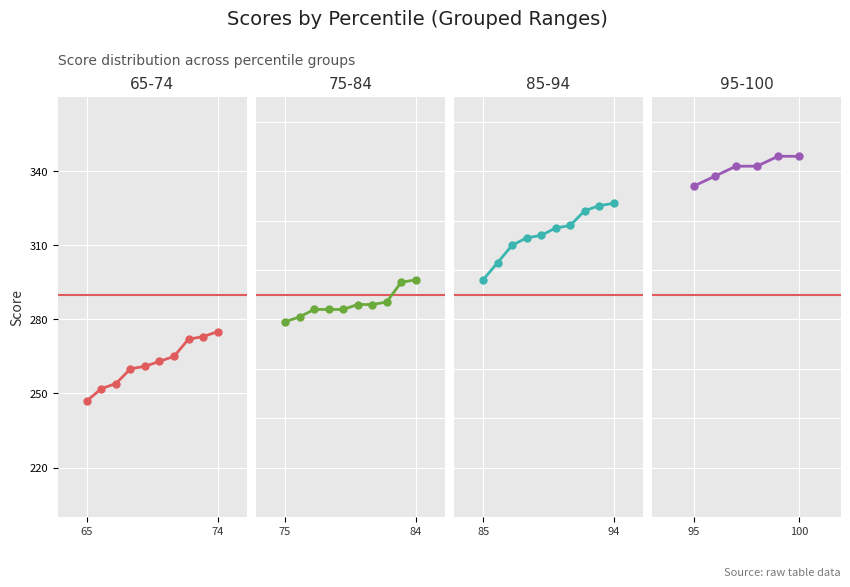

Which label corresponds to the largest value in the chart?

100